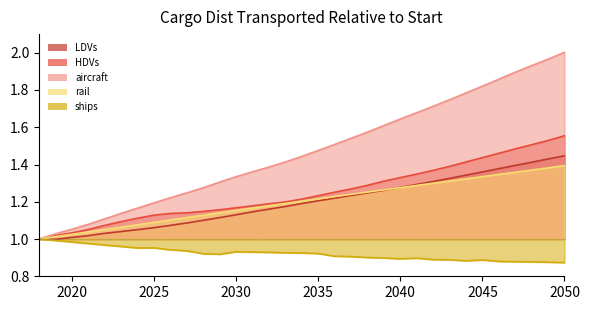

At which label does ships reach its peak?

2018